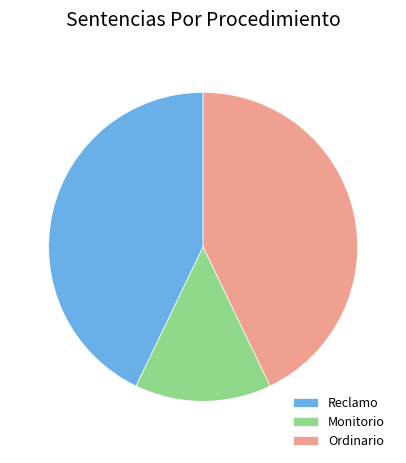

Combined, do Reclamo and Ordinario account for over 50%?

Yes